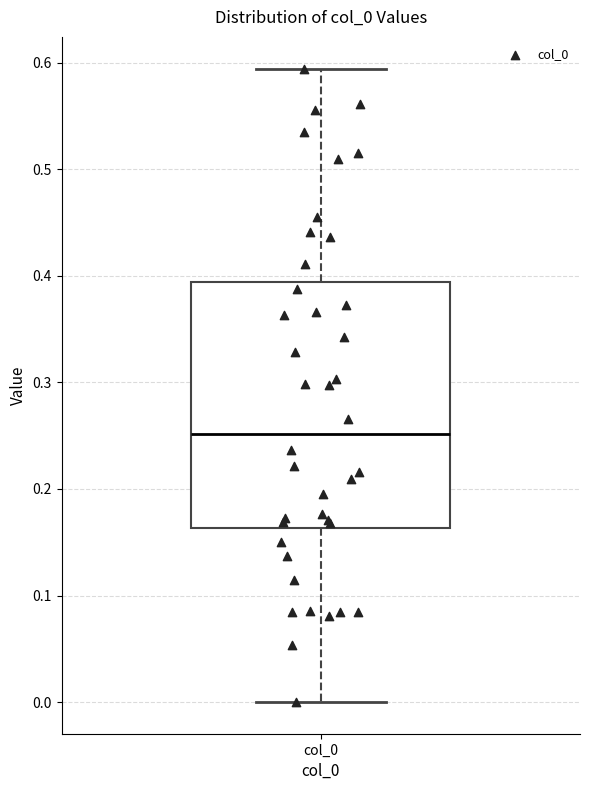

Where is the lower edge of the box for col_0 on the y-axis? The values are not printed on the chart, so give them approximately, as read against the axis.

0.16